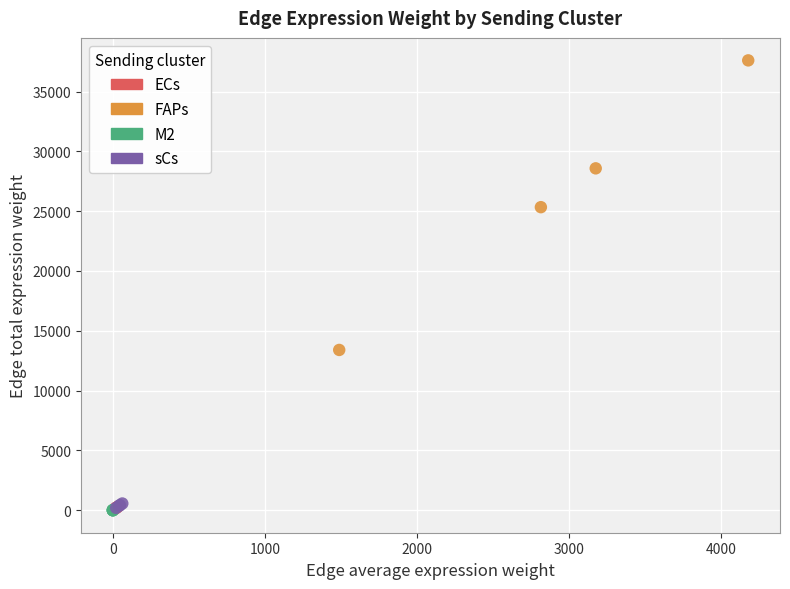

Which series has the widest spread of Y values?

FAPs